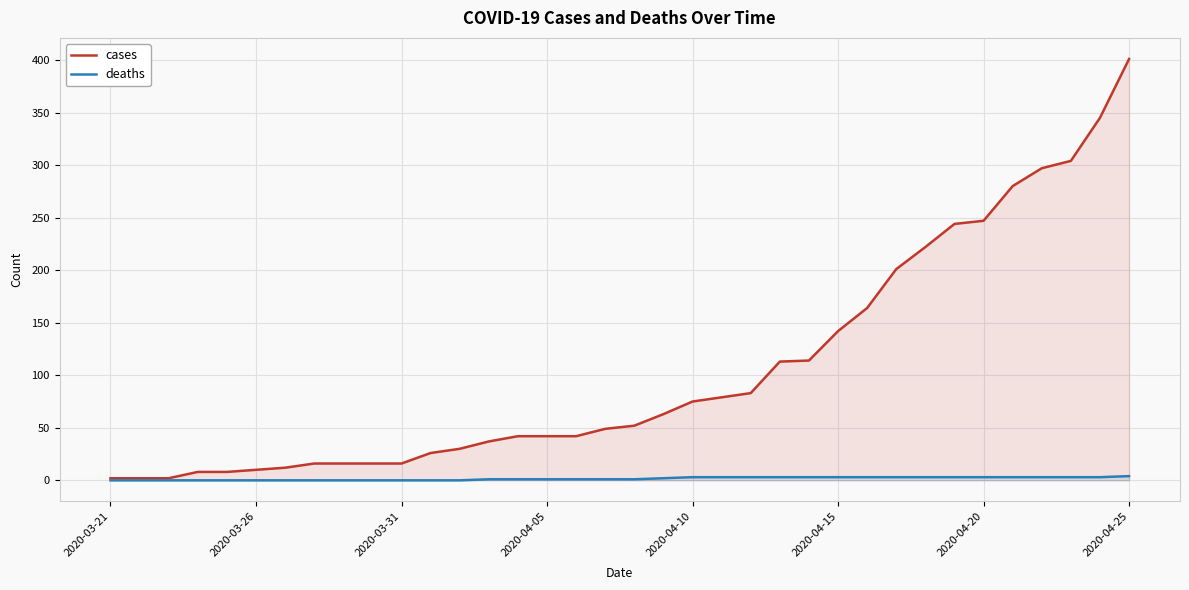

True or false: deaths and cases cross at least once.

False